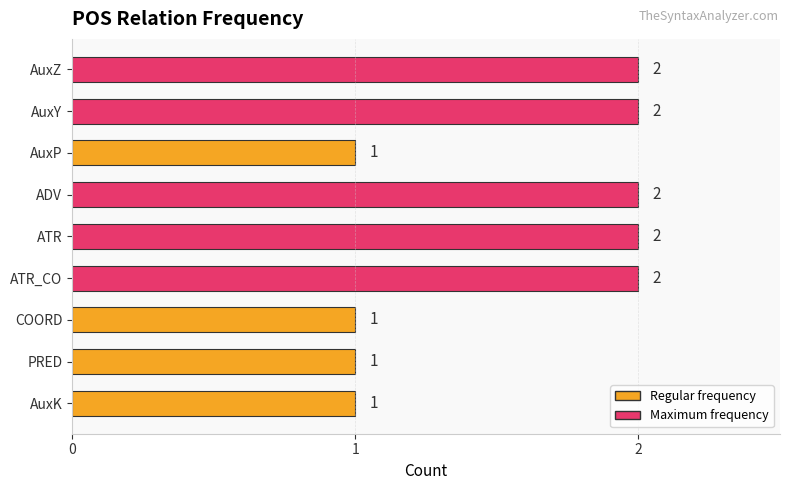

What is the label of the 4th bar from the top?

ADV